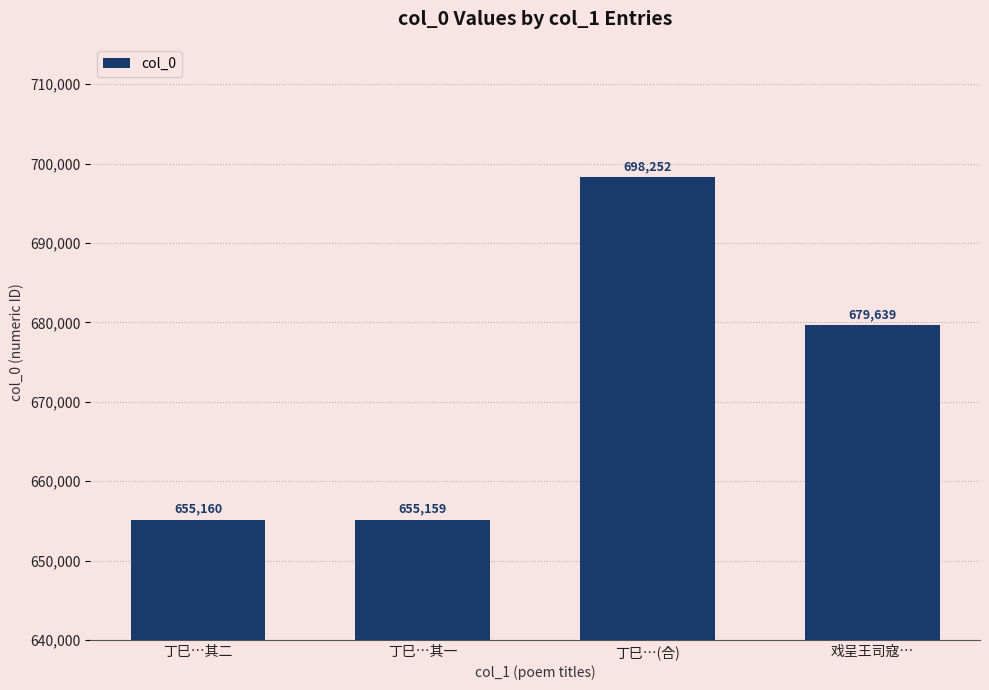

Reading left to right, what are all the values shown in this chart?

655160	655159	698252	679639